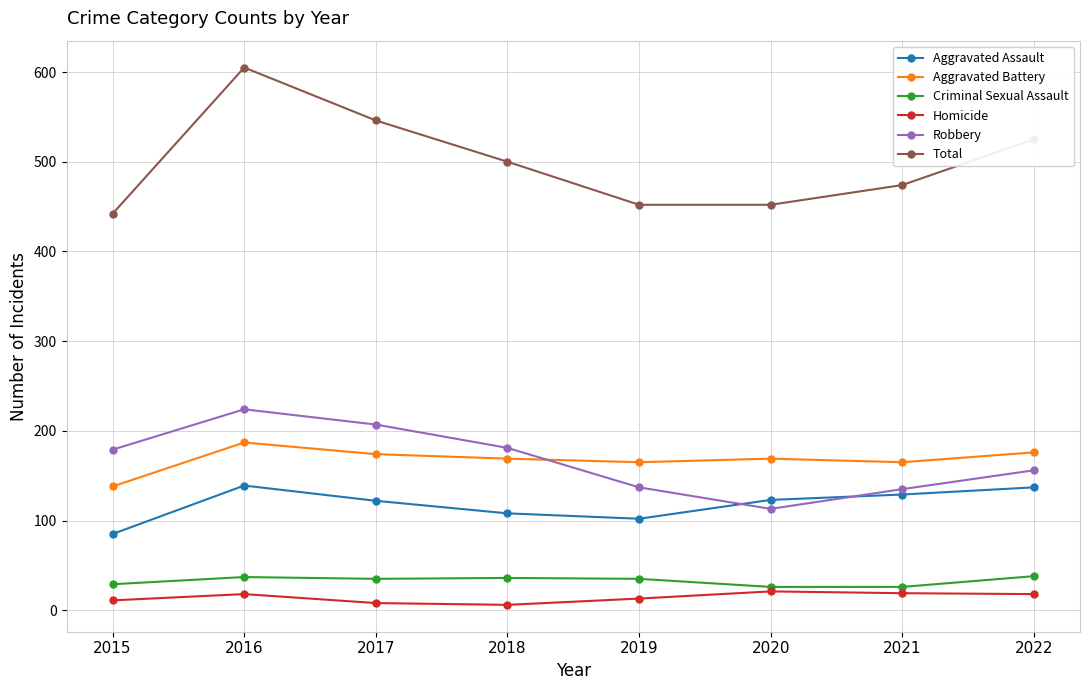

Where does the Criminal Sexual Assault series first go above 35?

2016